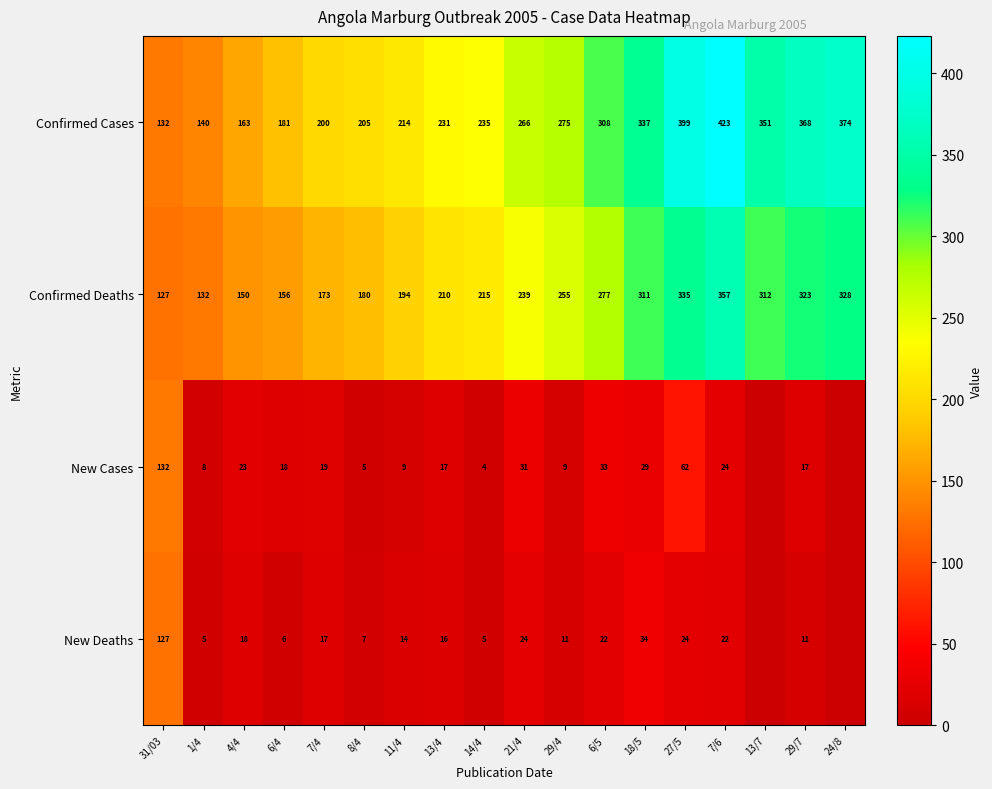

What is the sum of the Confirmed Deaths values at 31/03 and 29/4?

382